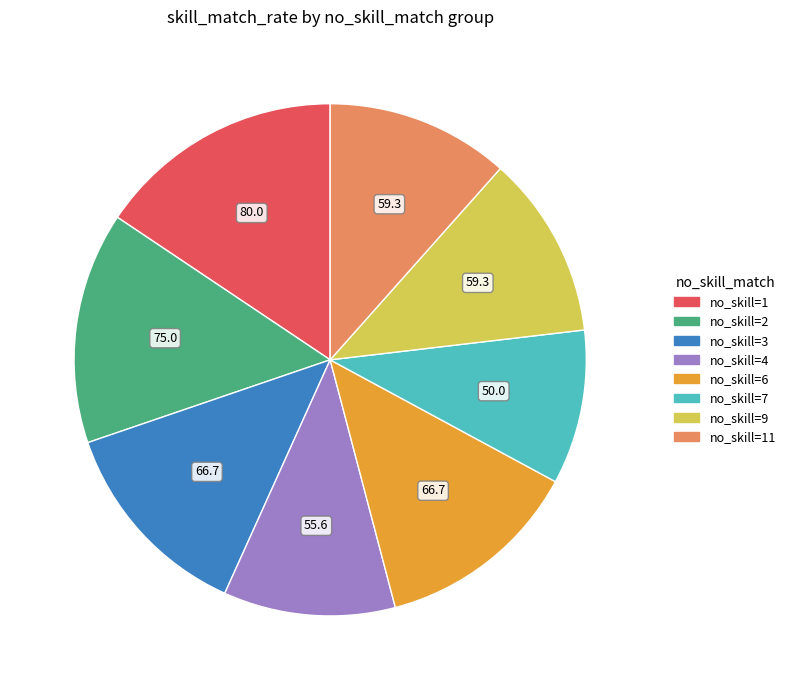

Is there any slice that represents more than half of the pie?

No